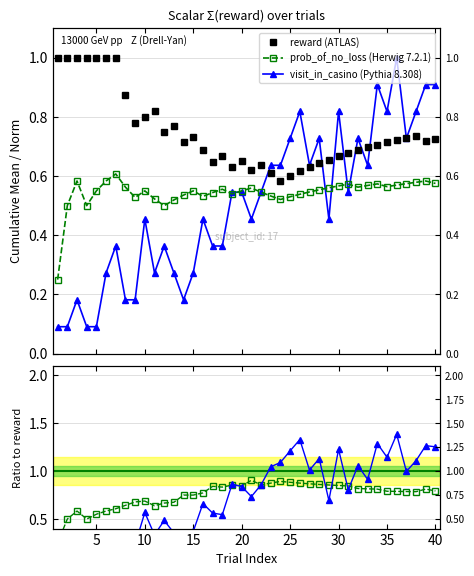

At which category does visit / reward reach its first local peak?

10